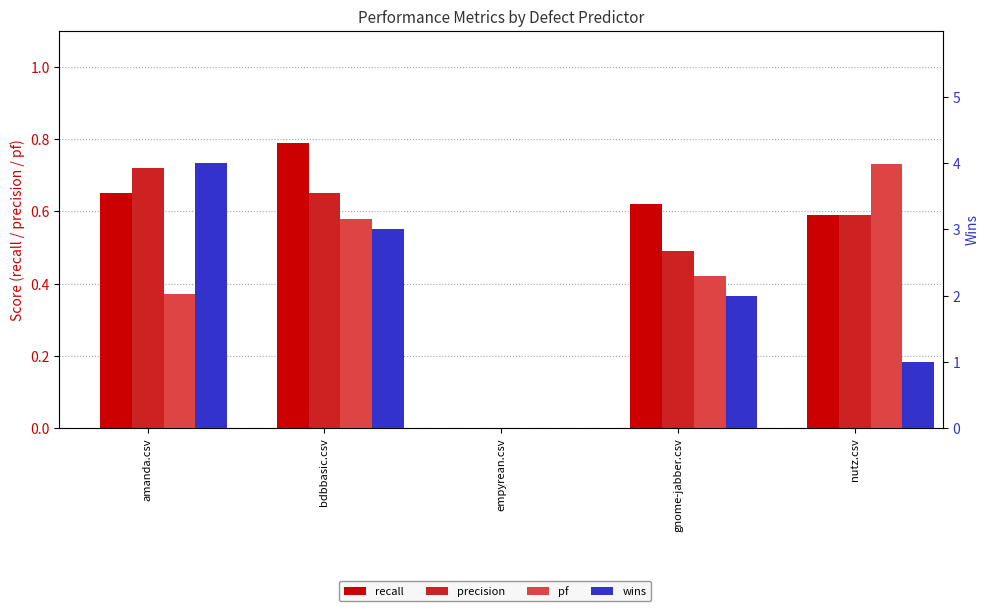

Reading left to right, what are all the values shown in this chart?

recall: amanda.csv=0.7	bdbbasic.csv=0.8	empyrean.csv=0.0	gnome-jabber.csv=0.6	nutz.csv=0.6
precision: amanda.csv=0.7	bdbbasic.csv=0.7	empyrean.csv=0.0	gnome-jabber.csv=0.5	nutz.csv=0.6
pf: amanda.csv=0.4	bdbbasic.csv=0.6	empyrean.csv=0.0	gnome-jabber.csv=0.4	nutz.csv=0.7
wins: amanda.csv=4.0	bdbbasic.csv=3.0	empyrean.csv=0.0	gnome-jabber.csv=2.0	nutz.csv=1.0